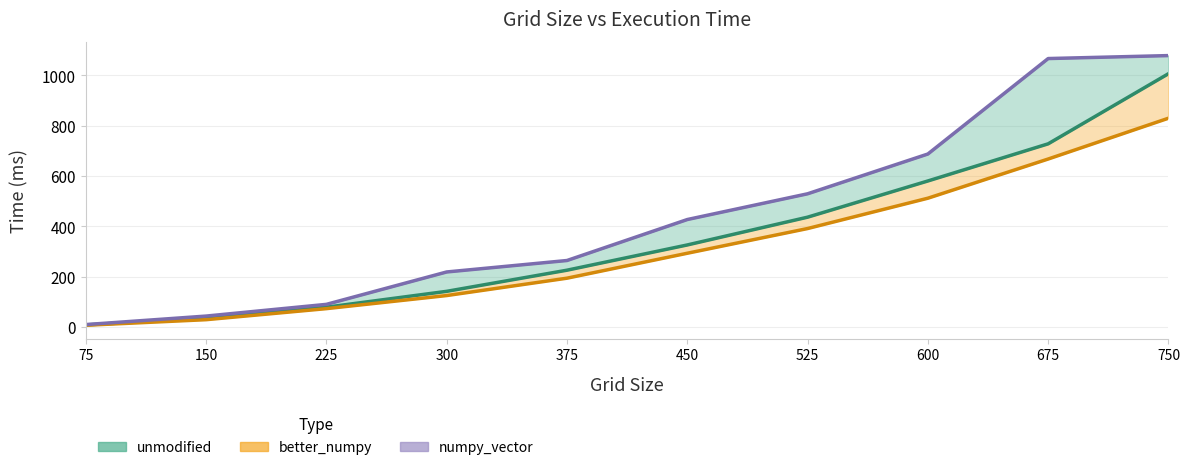

What is the difference between the maximum and minimum values in the unmodified series?

998.1